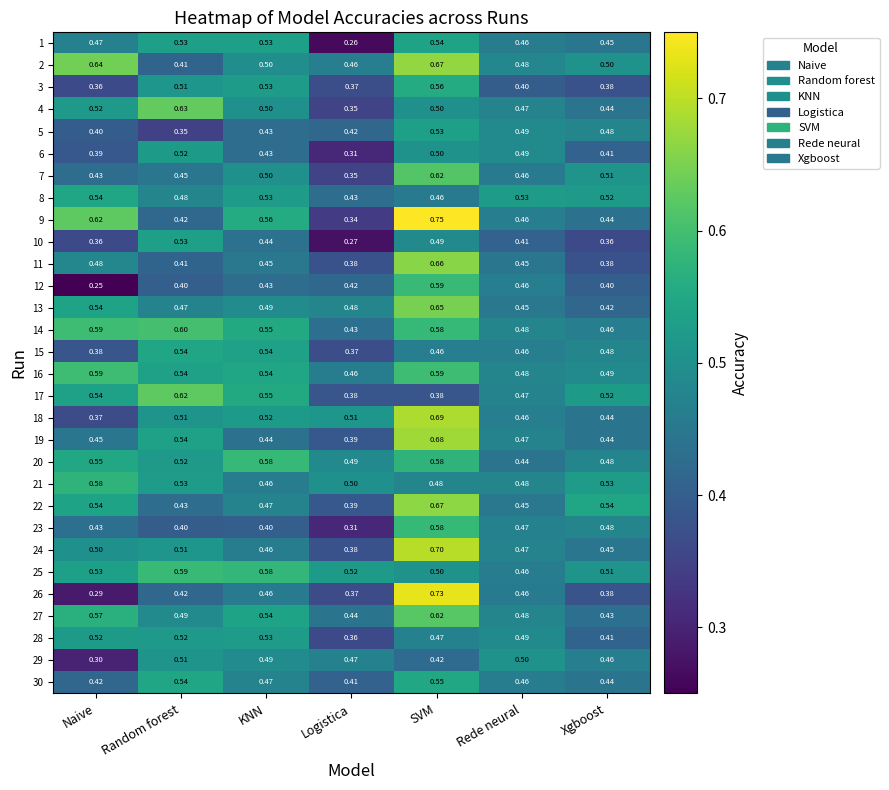

At which label does 5 reach its minimum?

Random forest